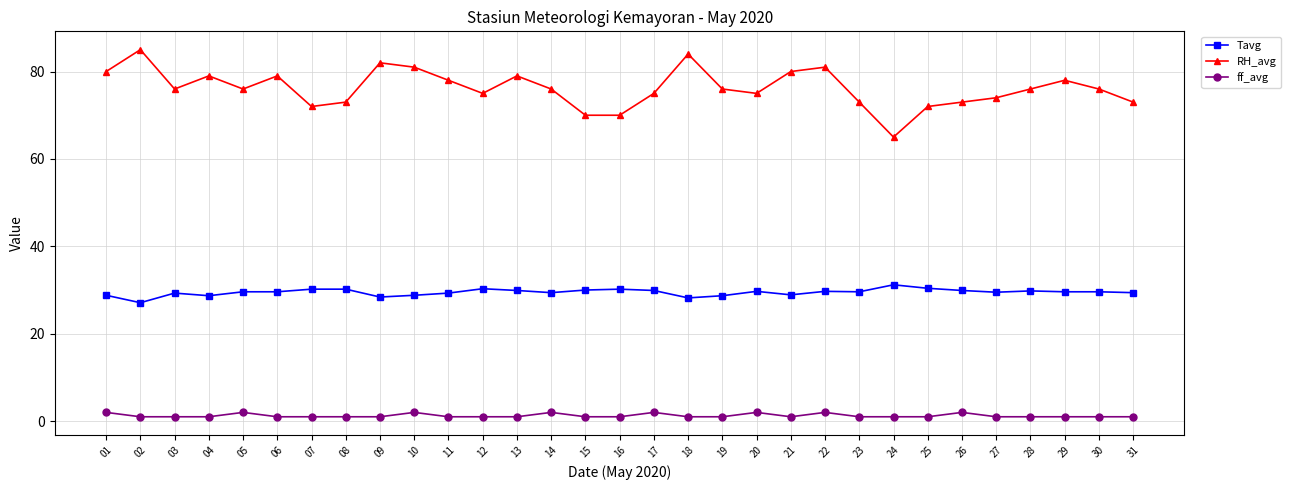

Where is the first local minimum for RH_avg?

03